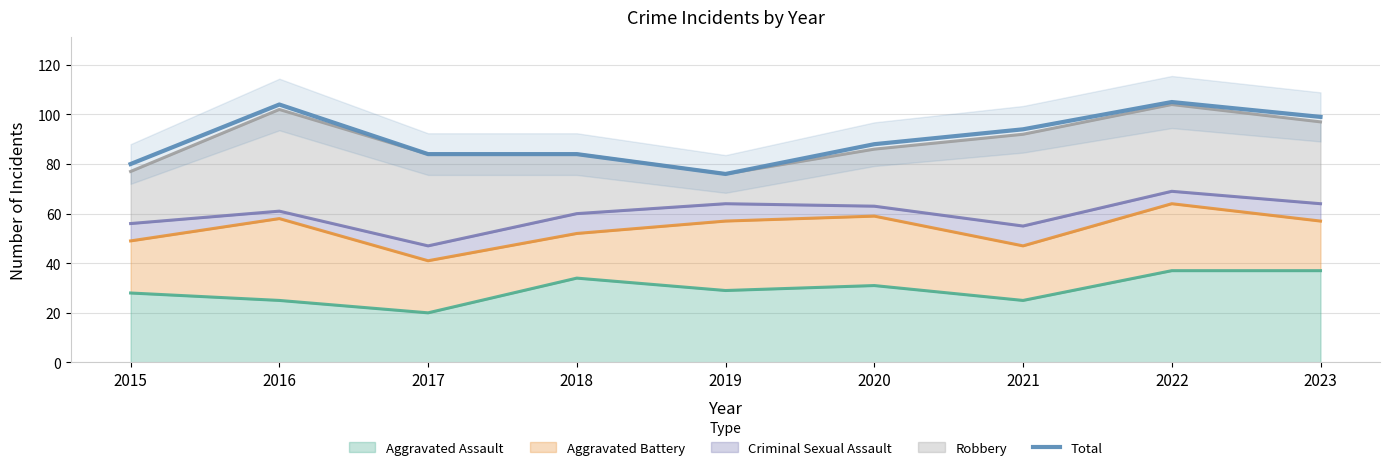

The value at 2017 is 149. True or false?

False